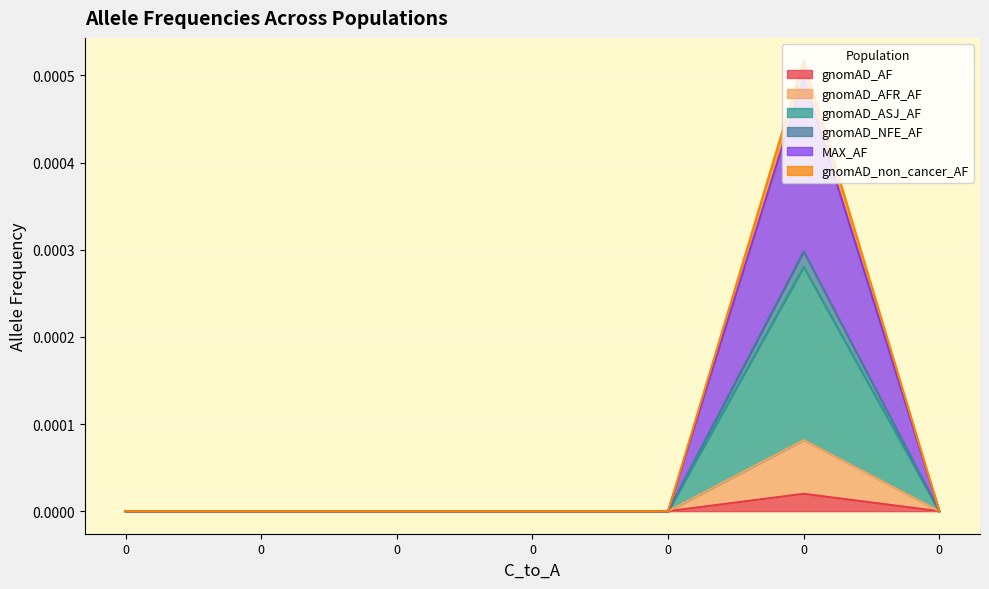

True or false: gnomAD_NFE_AF has more than 0 points higher than both neighbors.

True